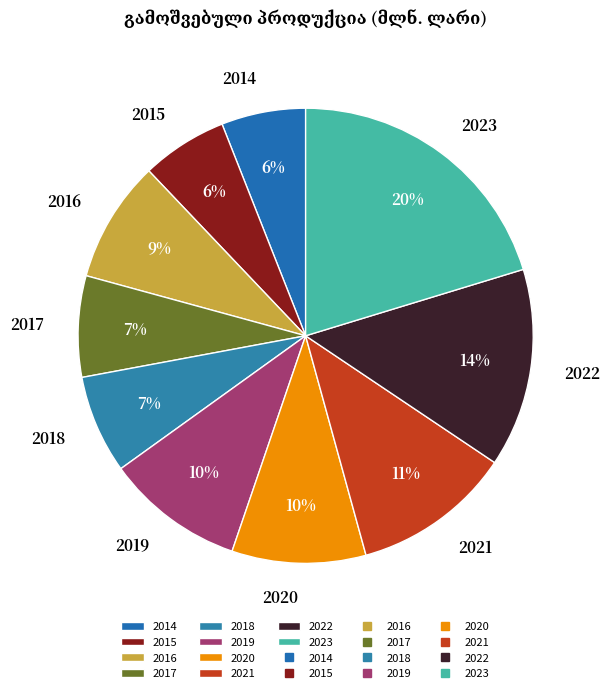

What is the largest slice in the pie chart?

2023